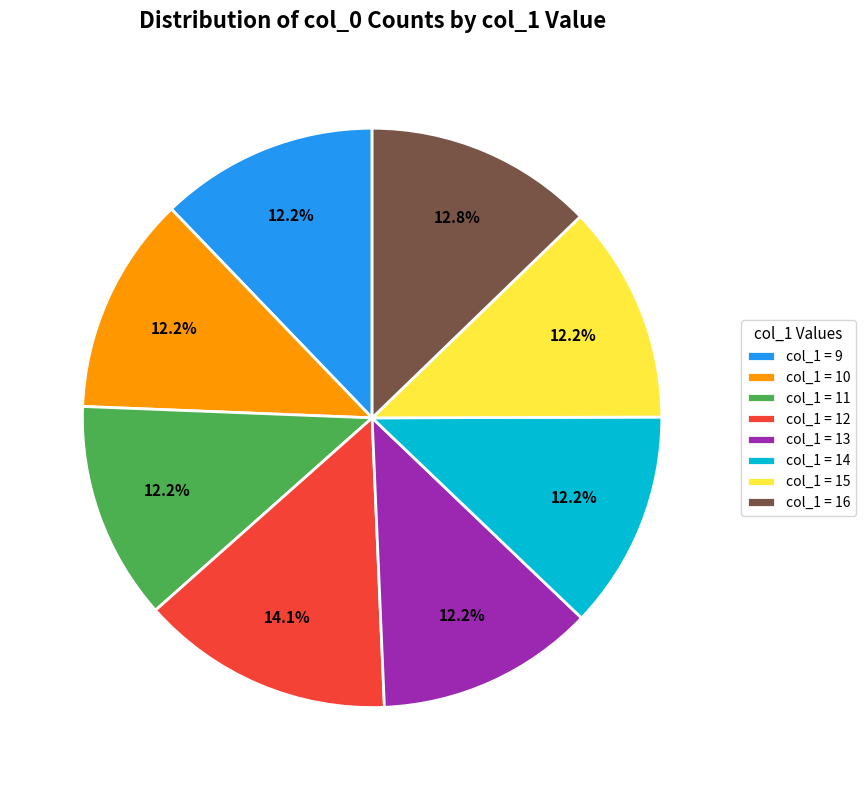

Which category has the biggest portion of the pie?

col_1 = 12